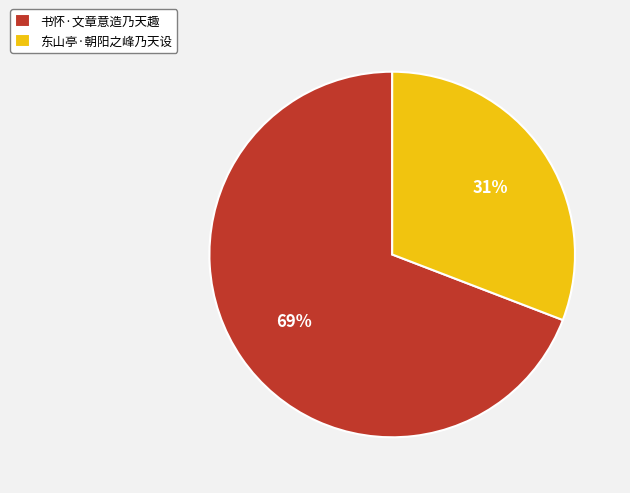

Is the sum of 东山亭·朝阳之峰乃天设 and 书怀·文章意造乃天趣 greater than half?

Yes